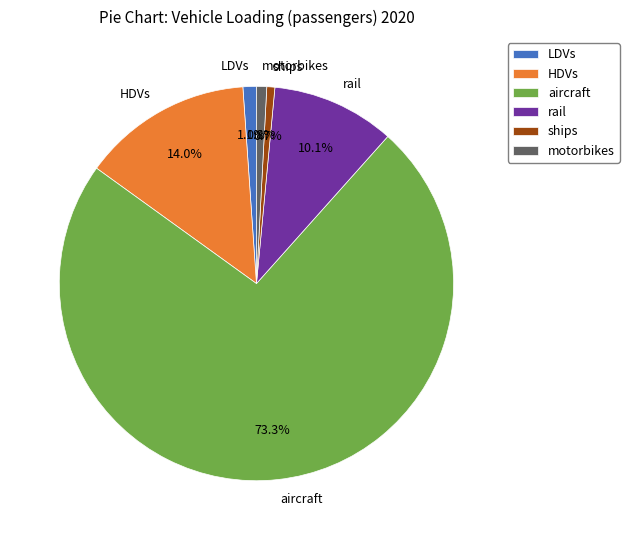

Is there any slice that represents more than half of the pie?

Yes